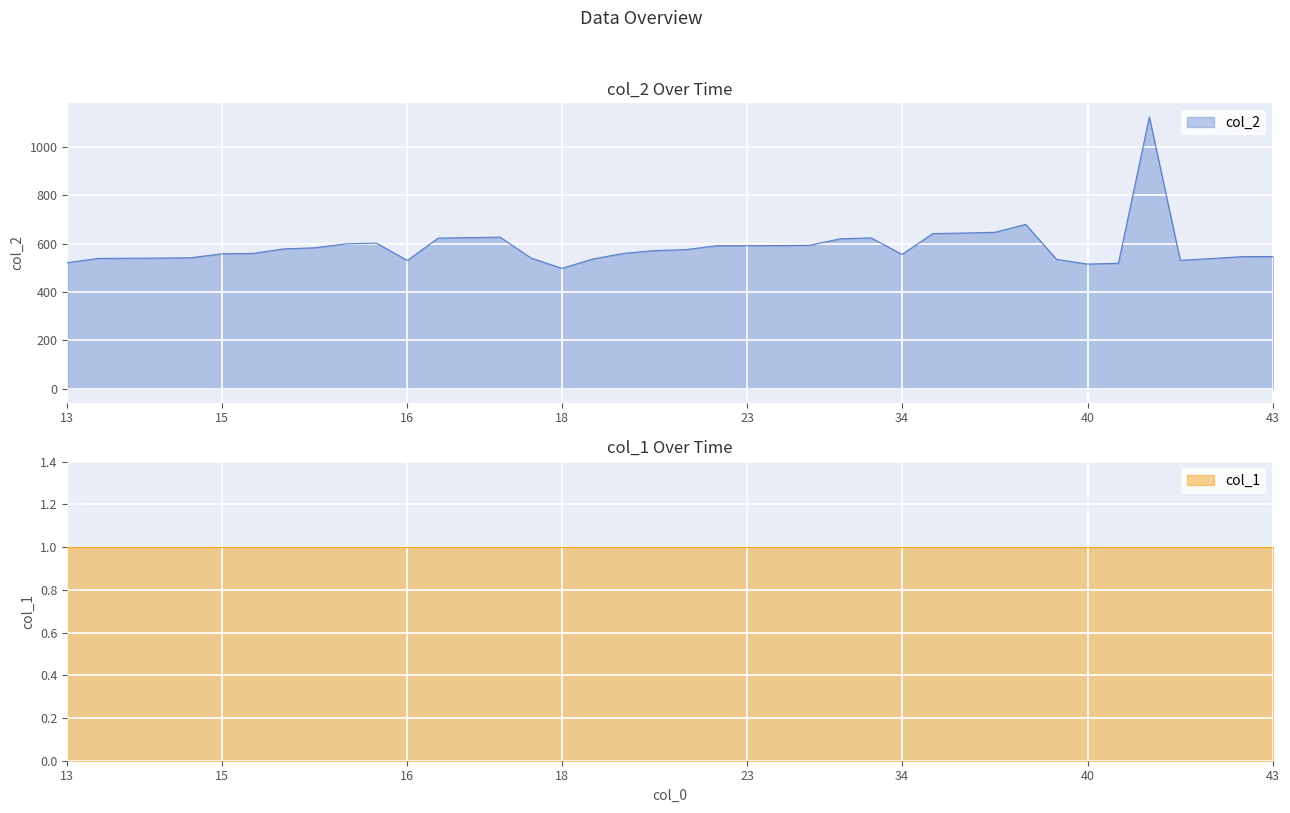

What is the maximum value for col_2?

1123.4